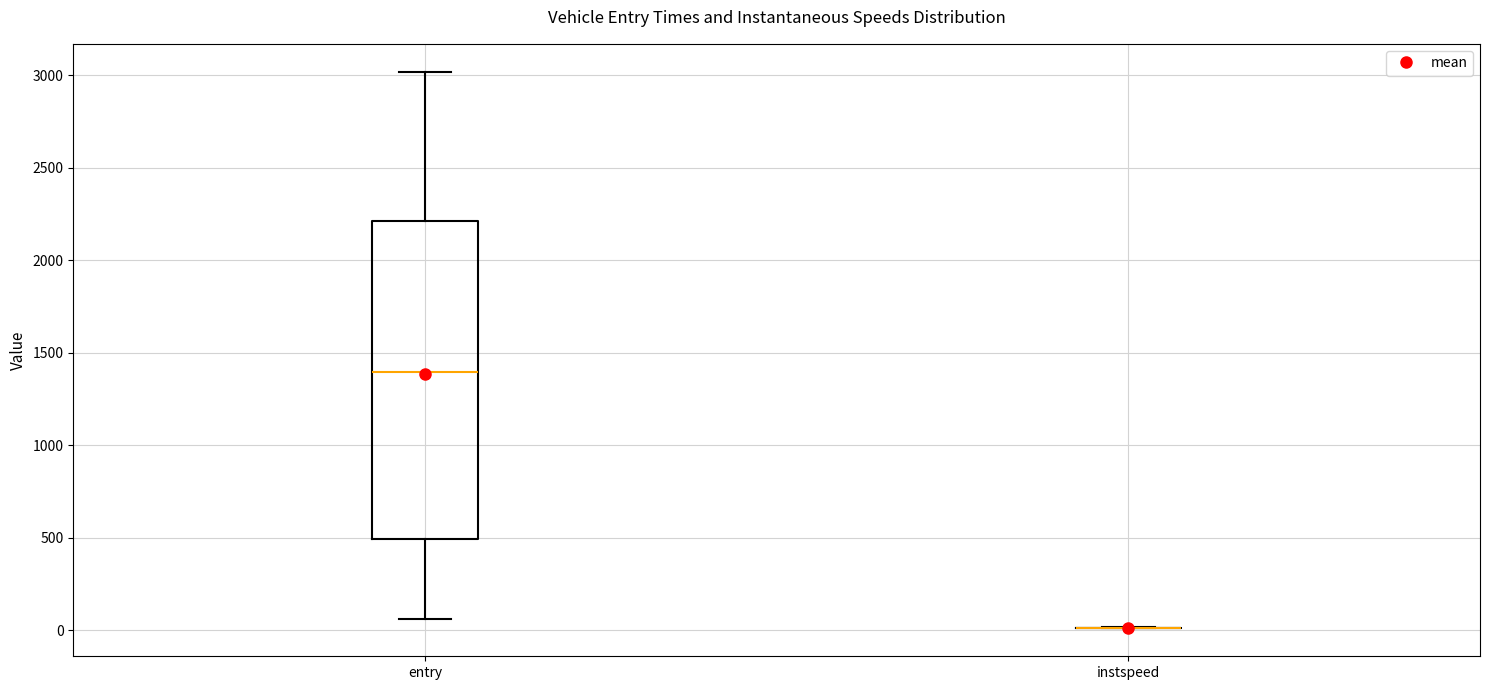

Reading left to right, transcribe this box plot: for each box, give where its median line is, the range the box spans, and where its two whiskers end, as read against the y-axis. The values are not printed on the chart, so give them approximately, as read against the axis.

entry: median 1400, box 500 to 2200, whiskers 50 to 3000
instspeed: box collapsed to a line at 0, whiskers 0 to 0